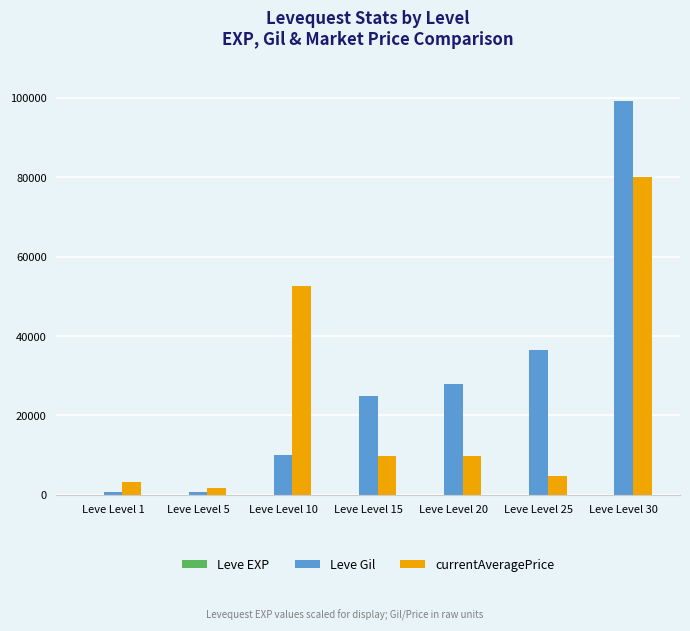

Which series has the widest spread of values?

Leve Gil